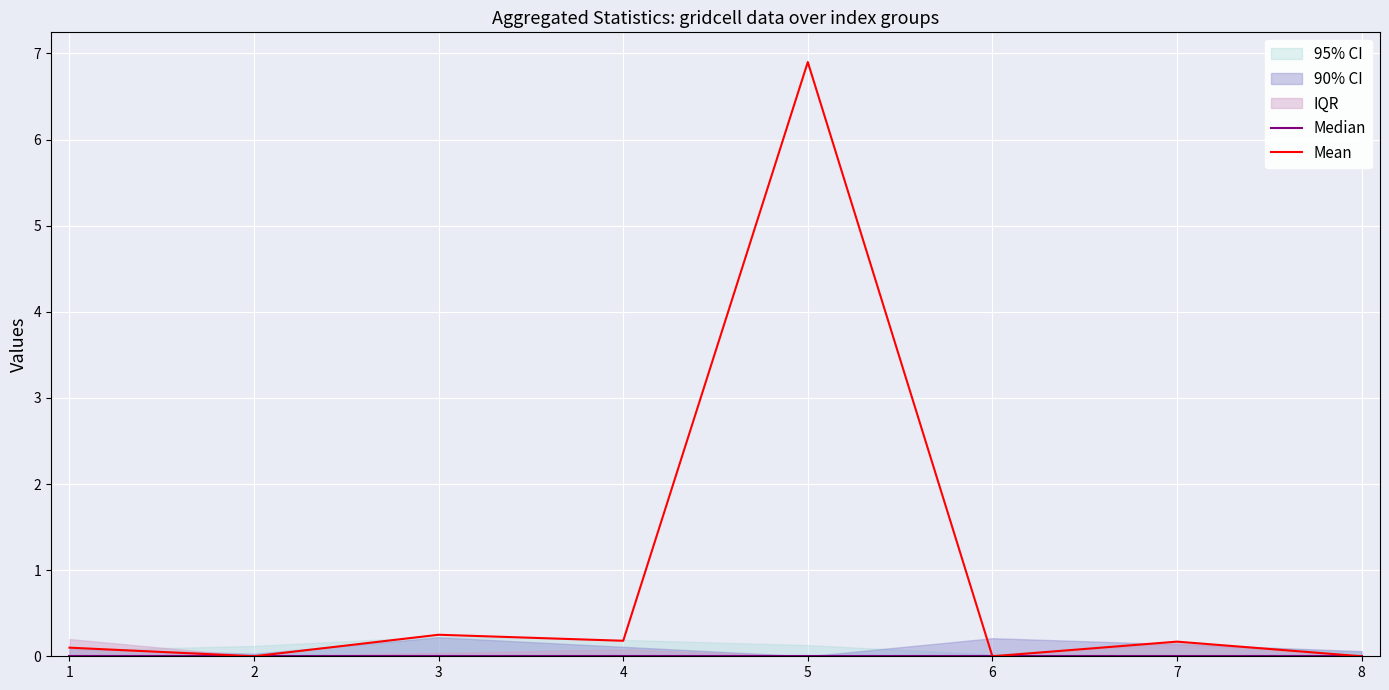

At how many categories does at least one series exceed 3?

1